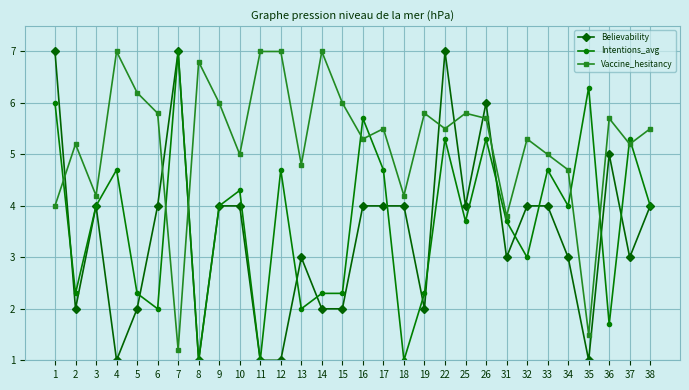

True or false: Vaccine_hesitancy and Believability intersect in this chart.

True